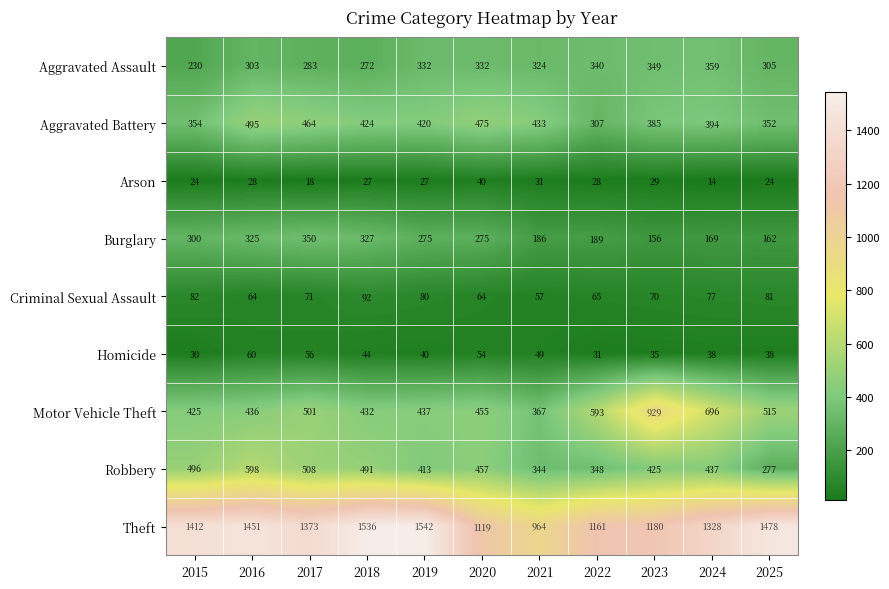

What is the average value of the Motor Vehicle Theft series?

526